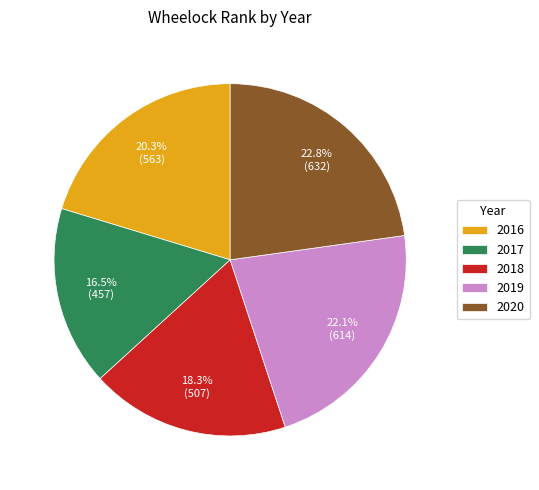

How many slices are in this pie chart?

5